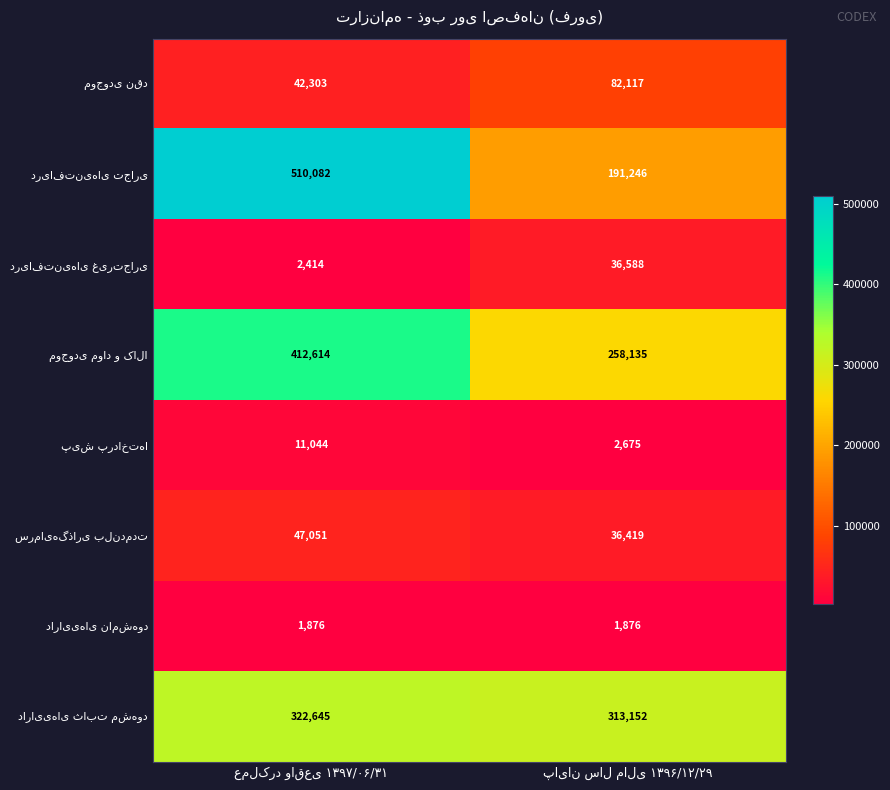

What is the greatest value displayed?

510082